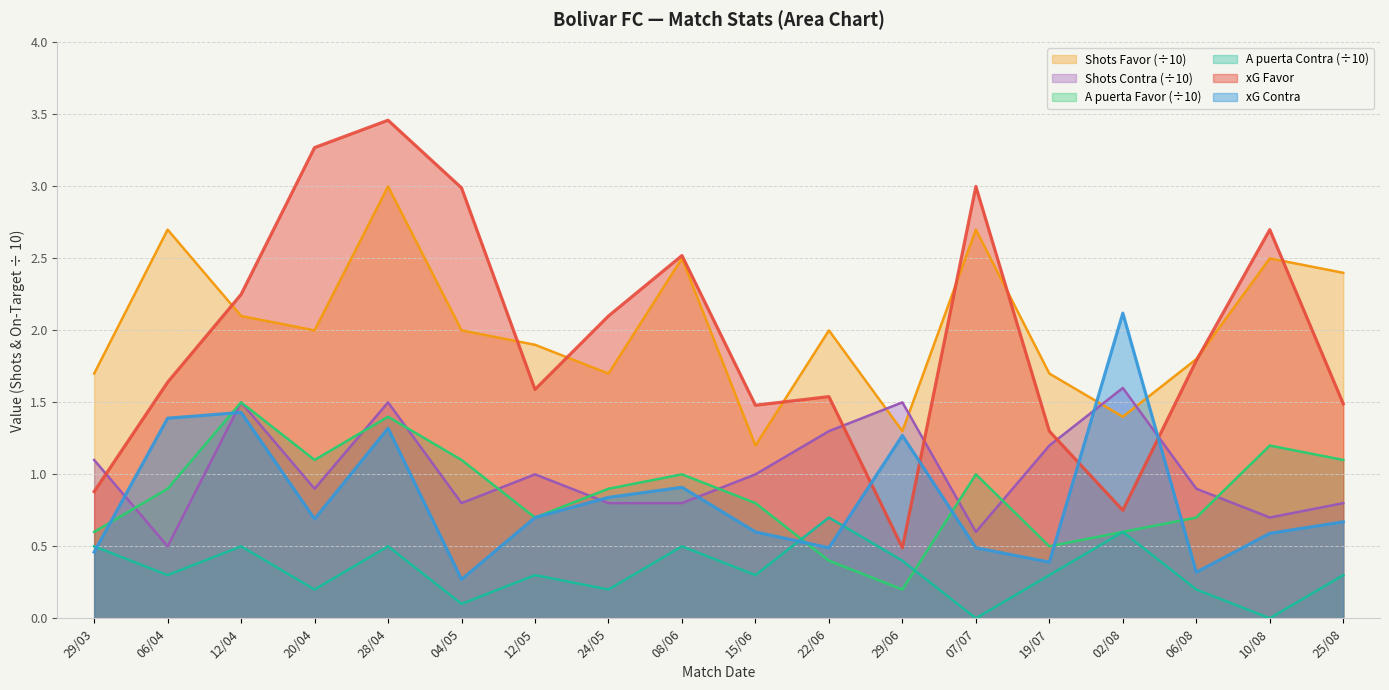

True or false: xG Favor has a value of 1.6 at 07/07.

False